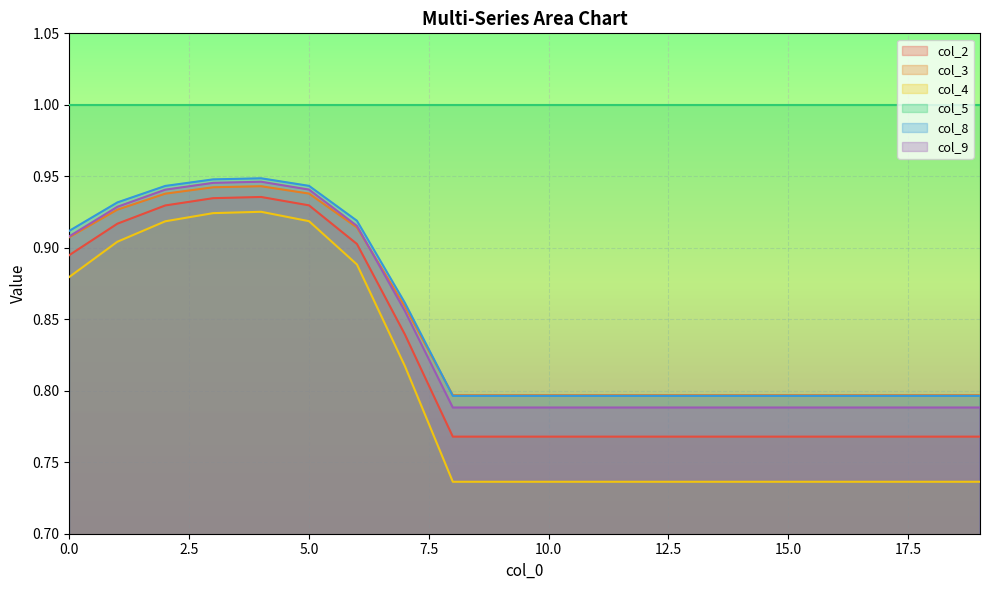

Is it true that col_2 equals 0.8 at 18?

True